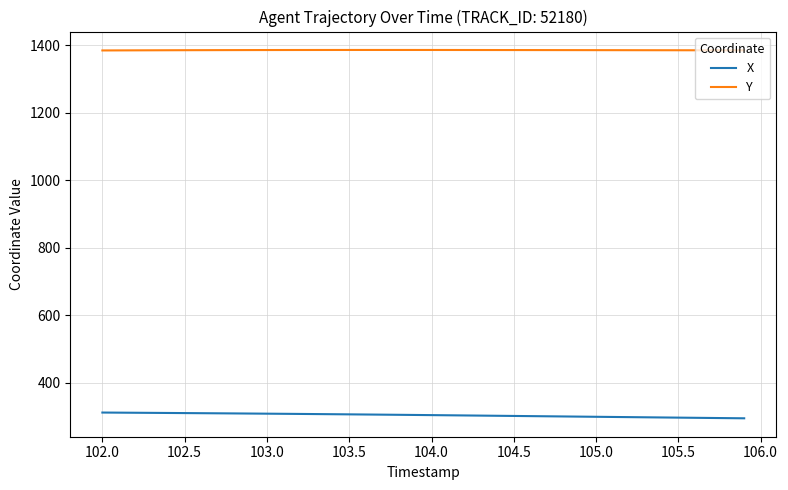

Rank the series by their average value, from highest to lowest.

Y, X